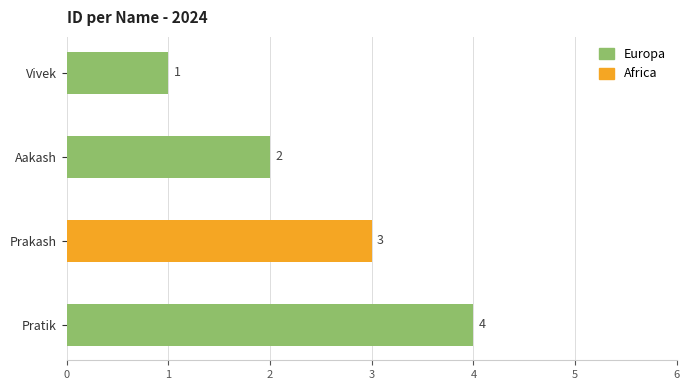

Count the number of categories in the chart.

4